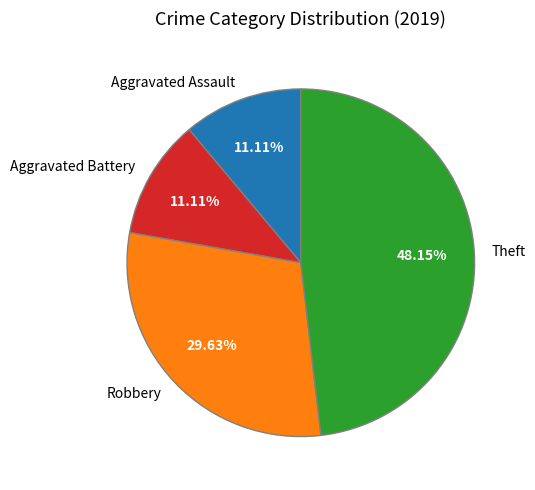

To the nearest percent, what portion does Aggravated Assault represent?

11%